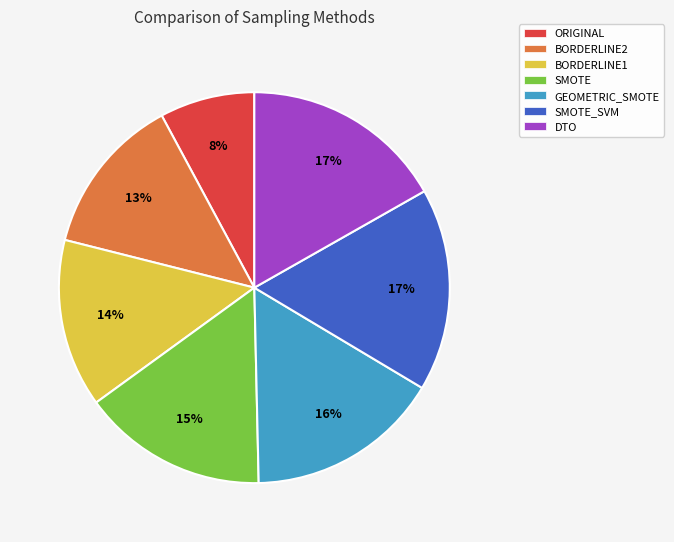

Is the sum of BORDERLINE1 and SMOTE greater than half?

No